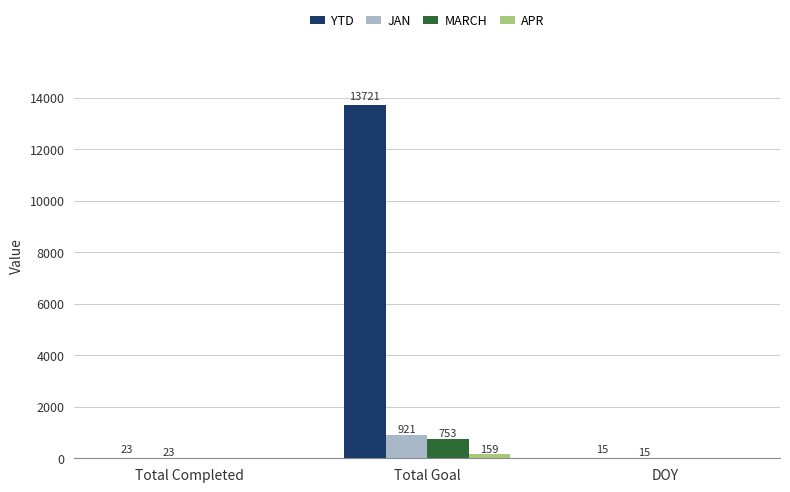

Which series changed the most between Total Goal and DOY?

YTD